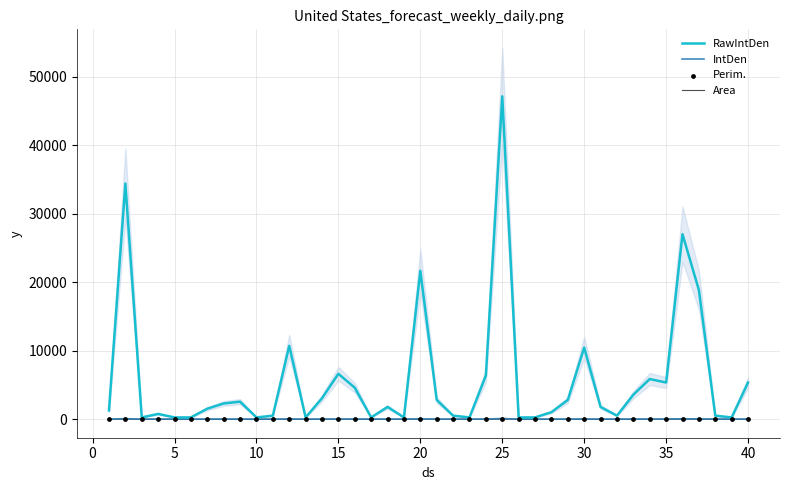

Which series reaches the maximum Y coordinate?

RawIntDen